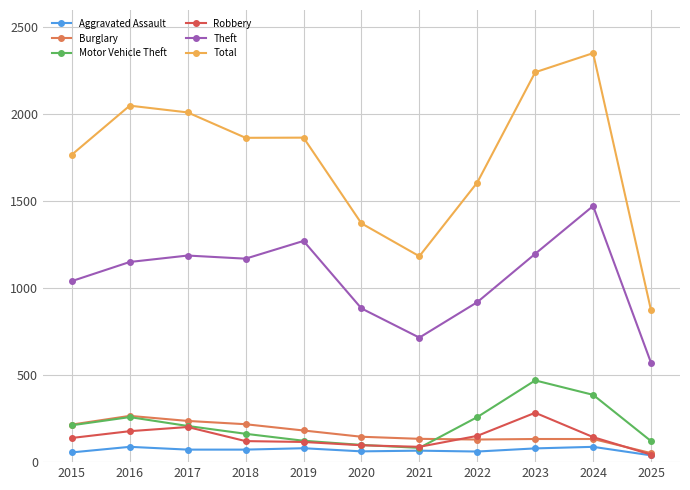

What is the average value of the Total series?

1745